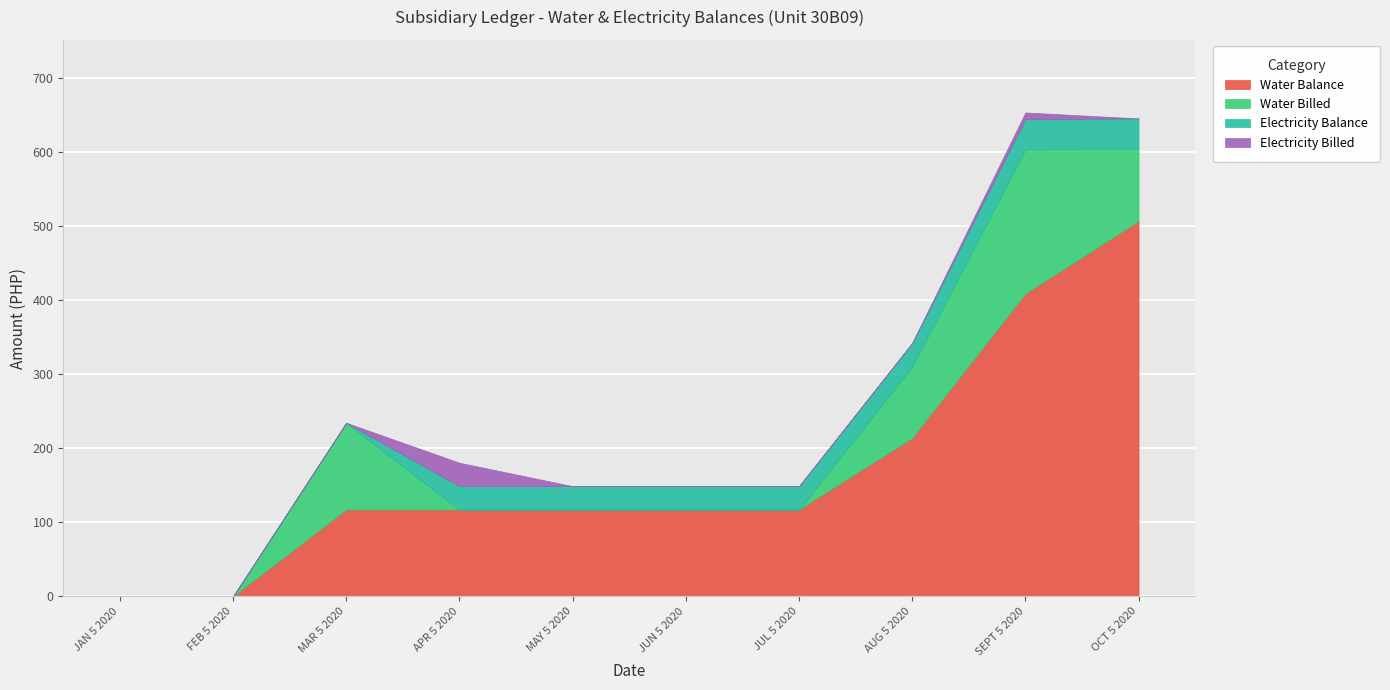

What is the label of the 6th point from the left?

JUN 5 2020